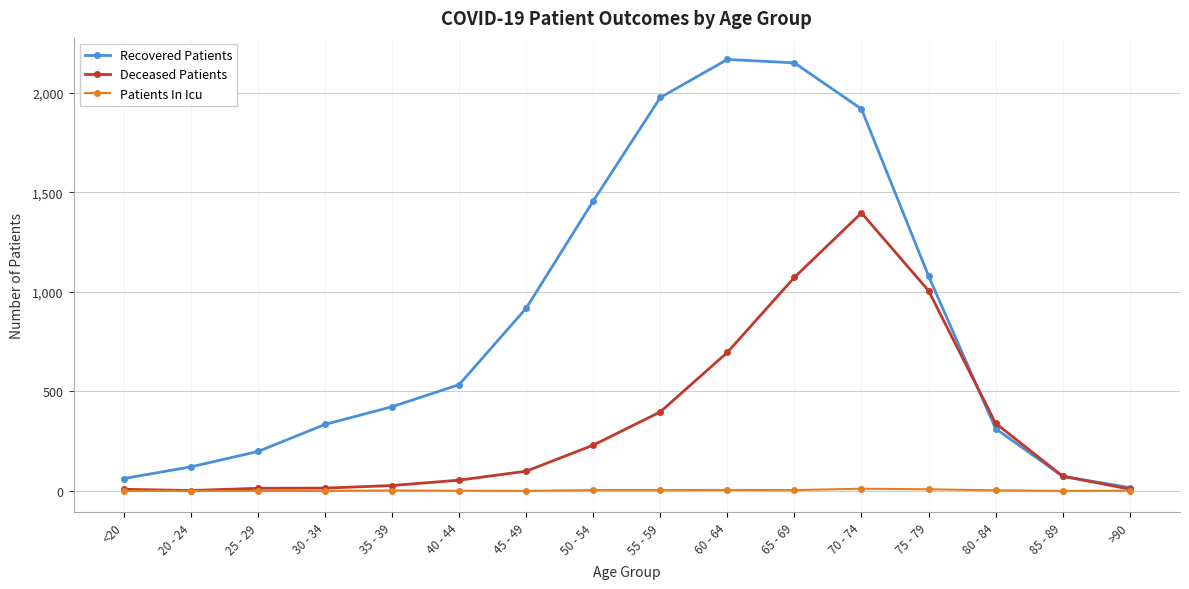

Between <20 and 30 - 34, which series saw the biggest shift?

Recovered Patients